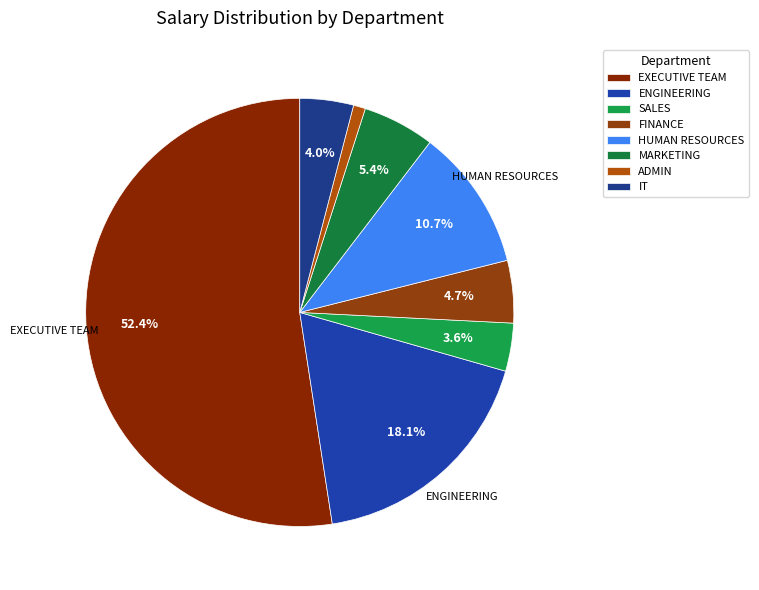

To the nearest percent, what is the combined percentage of HUMAN RESOURCES and MARKETING?

16%